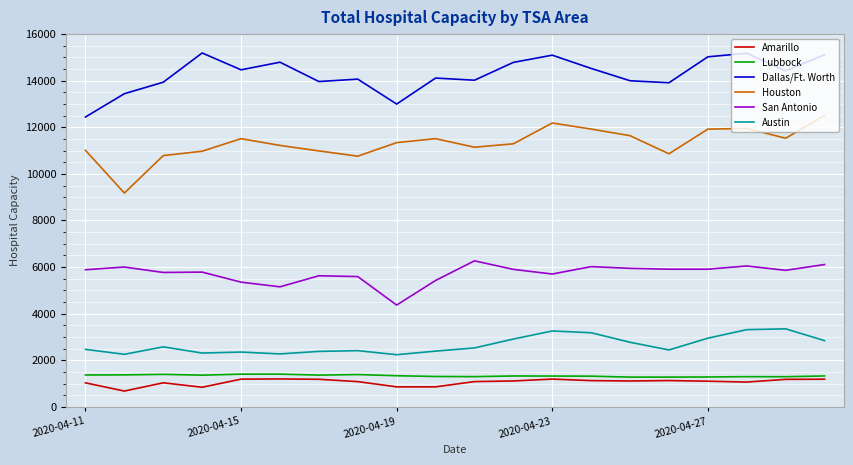

True or false: Dallas/Ft. Worth and Austin cross at least once.

False